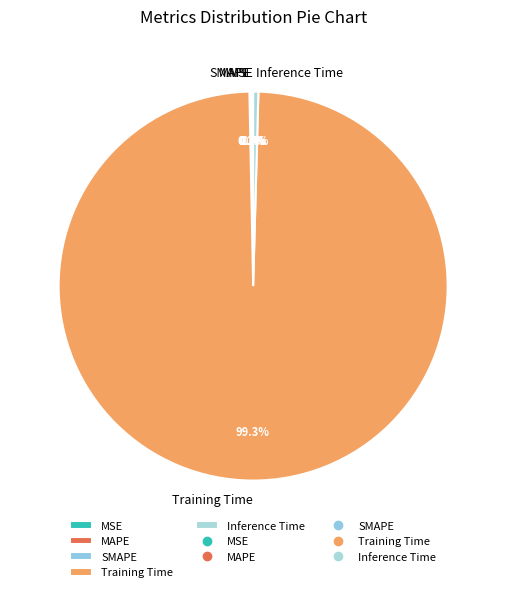

Do Training Time and Inference Time together represent more than half of the pie?

Yes